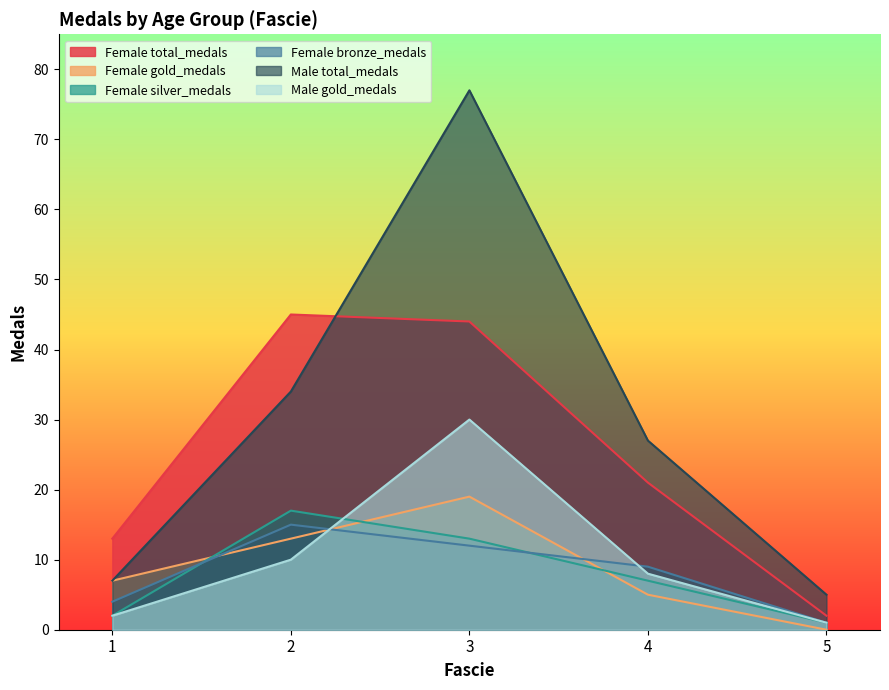

Reading left to right, what are all the values shown in this chart?

Female total_medals: 1=13	2=45	3=44	4=21	5=2
Female gold_medals: 1=7	2=13	3=19	4=5	5=0
Female silver_medals: 1=2	2=17	3=13	4=7	5=1
Female bronze_medals: 1=4	2=15	3=12	4=9	5=1
Male total_medals: 1=7	2=34	3=77	4=27	5=5
Male gold_medals: 1=2	2=10	3=30	4=8	5=1